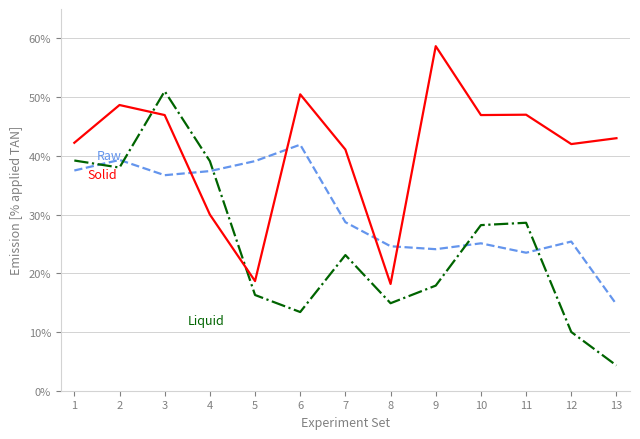

What is the maximum value shown in the chart?

58.7